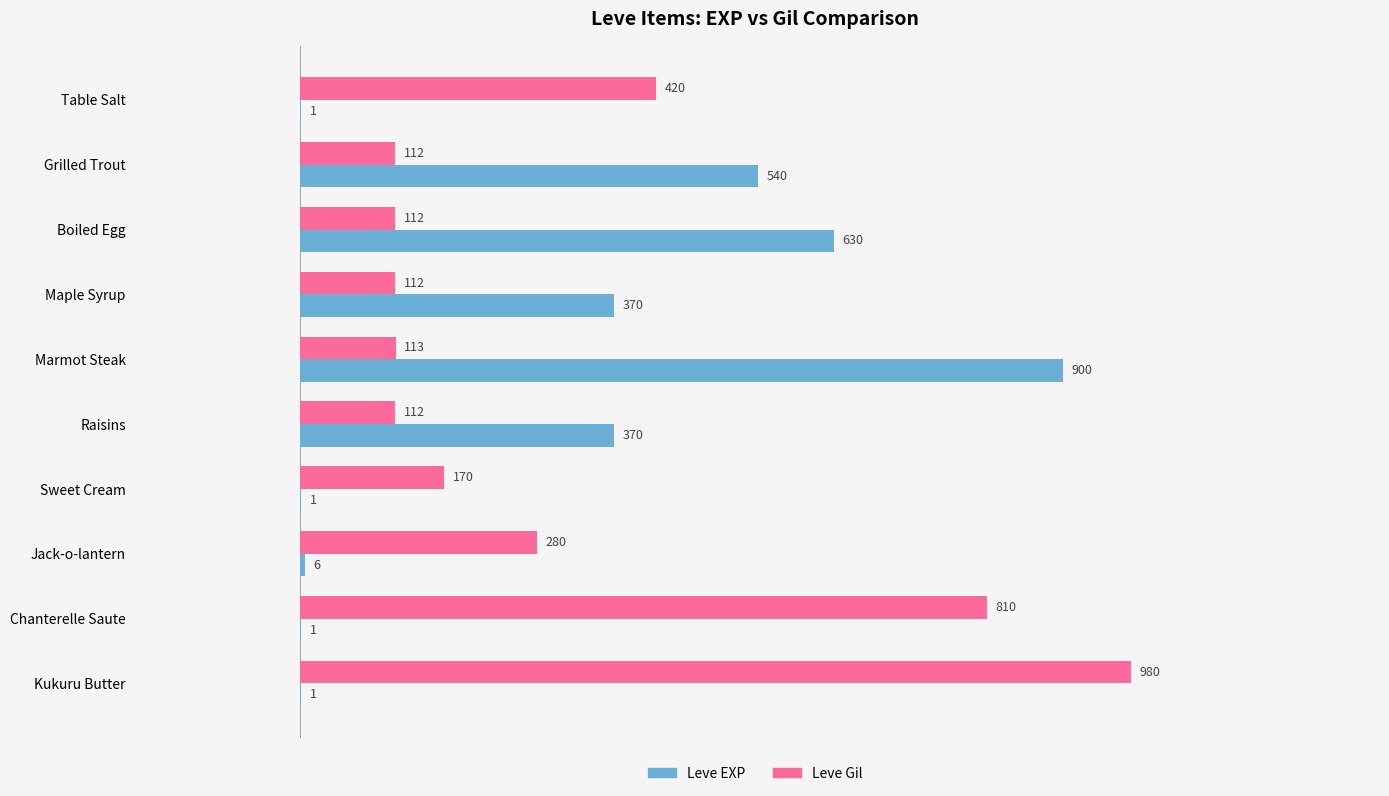

The Leve EXP series shows 1 at Kukuru Butter. True or false?

True